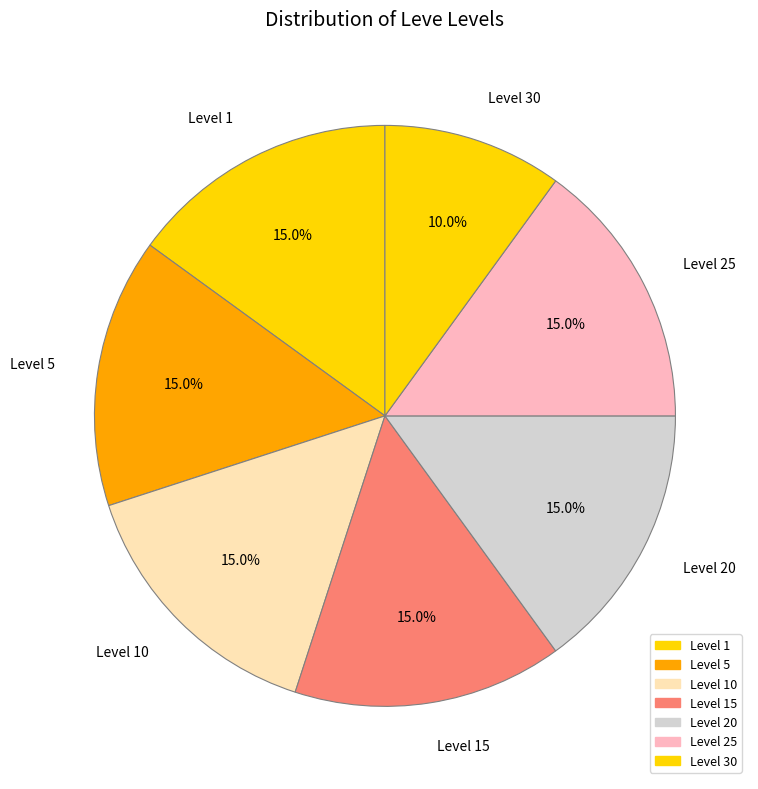

Does any single category account for the majority?

No